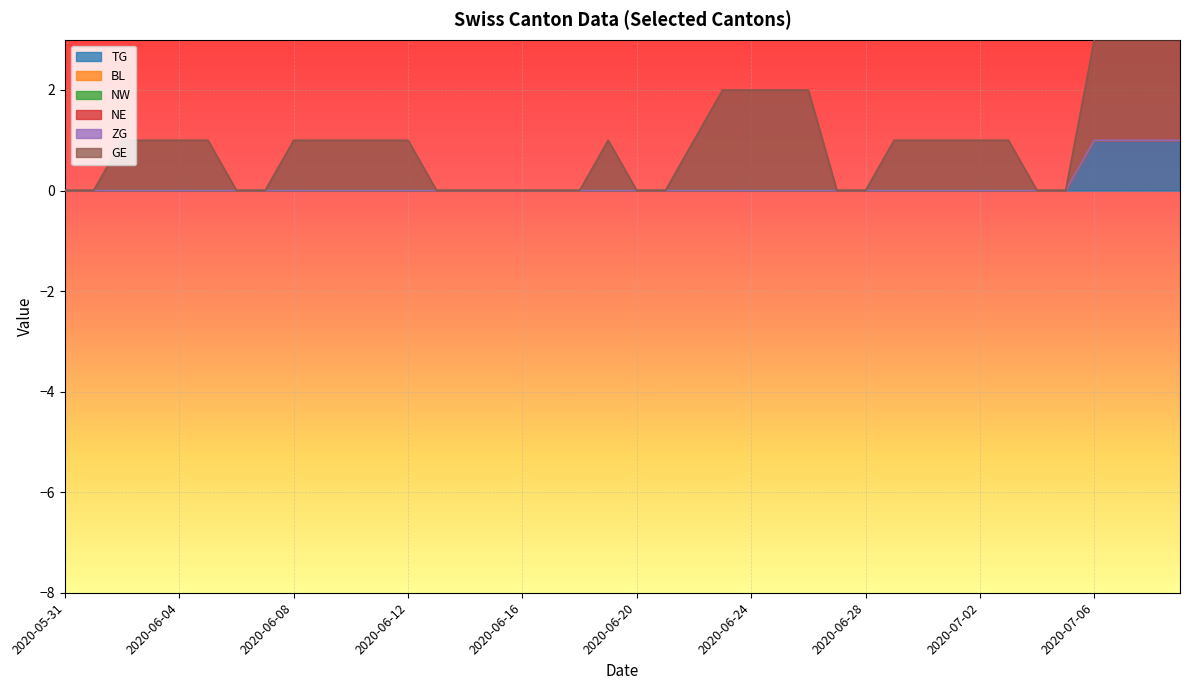

At which category is the sum across all series the highest?

2020-07-06